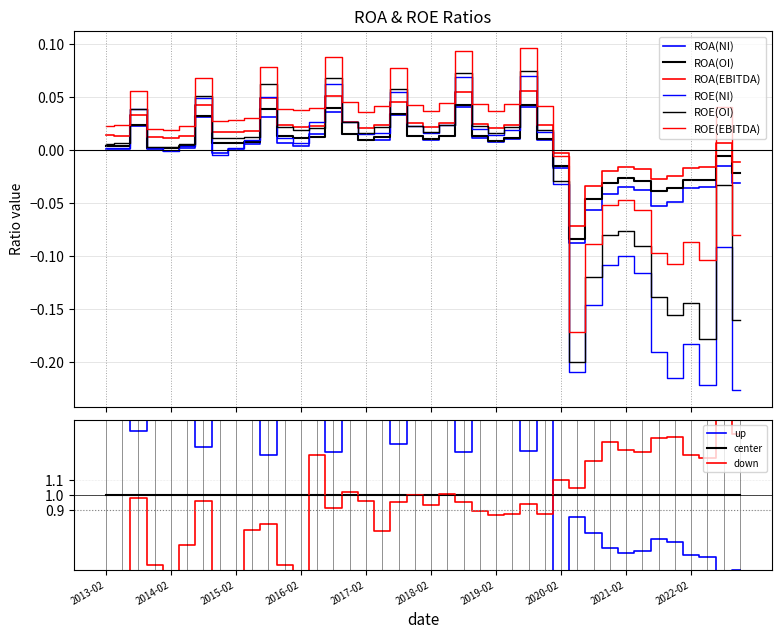

Rank the categories by ROE(OI) value from lowest to highest.

2020-05-01, 2022-05-01, 2022-11-01, 2021-11-01, 2022-02-01, 2021-08-01, 2020-08-01, 2021-05-01, 2020-11-01, 2021-02-01, 2022-08-01, 2020-02-01, 2014-02-01, 2013-11-01, 2014-05-01, 2013-02-01, 2013-05-01, 2014-11-01, 2015-02-01, 2015-05-01, 2019-02-01, 2017-02-01, 2018-02-01, 2019-11-01, 2016-02-01, 2016-05-01, 2019-05-01, 2015-11-01, 2017-05-01, 2018-11-01, 2017-11-01, 2018-05-01, 2016-11-01, 2013-08-01, 2014-08-01, 2017-08-01, 2015-08-01, 2016-08-01, 2018-08-01, 2019-08-01